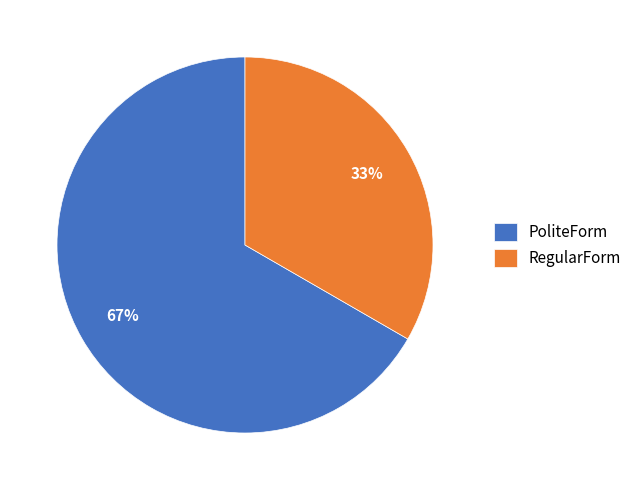

Does RegularForm represent more than half of the total?

No